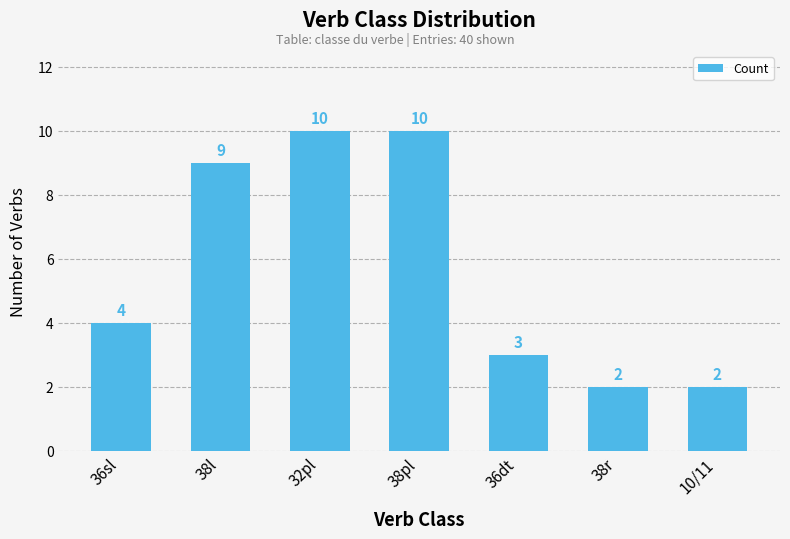

How many values are below 4?

3